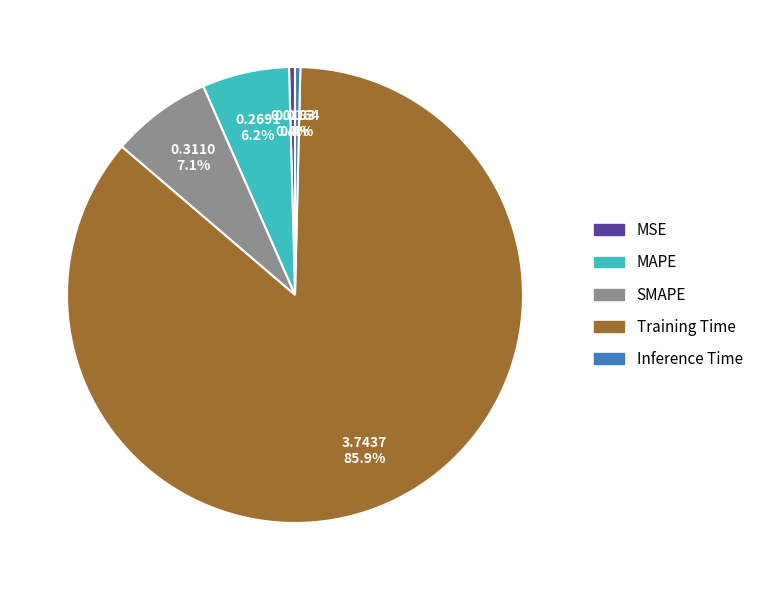

Is the sum of MSE and Training Time greater than half?

Yes